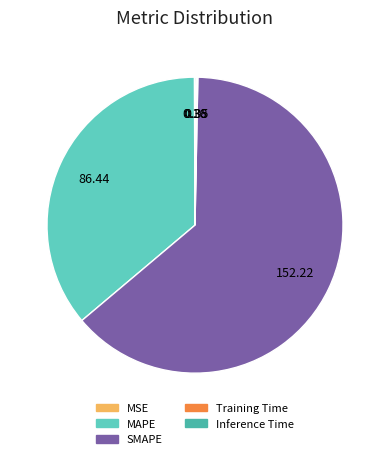

Do SMAPE and MAPE together represent more than half of the pie?

Yes